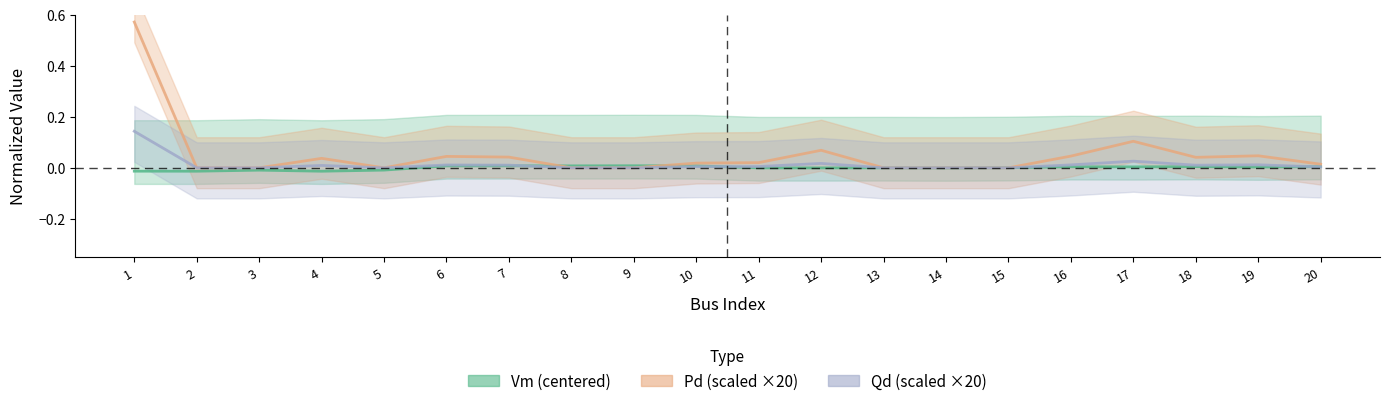

Reading right to left, transcribe all the data shown in this chart.

Vm: 20=0.0	19=0.0	18=0.0	17=0.0	16=0.0	15=0.0	14=-0.0	13=-0.0	12=-0.0	11=-0.0	10=0.0	9=0.0	8=0.0	7=0.0	6=0.0	5=-0.0	4=-0.0	3=-0.0	2=-0.0	1=-0.0
Pd: 20=0.0	19=0.0	18=0.0	17=0.0	16=0.0	15=0.0	14=0.0	13=0.0	12=0.0	11=0.0	10=0.0	9=0.0	8=0.0	7=0.0	6=0.0	5=0.0	4=0.0	3=0.0	2=0.0	1=0.1
Qd: 20=0.0	19=0.0	18=0.0	17=0.1	16=0.0	15=0.0	14=0.0	13=0.0	12=0.1	11=0.0	10=0.0	9=0.0	8=0.0	7=0.0	6=0.0	5=0.0	4=0.0	3=0.0	2=0.0	1=0.6